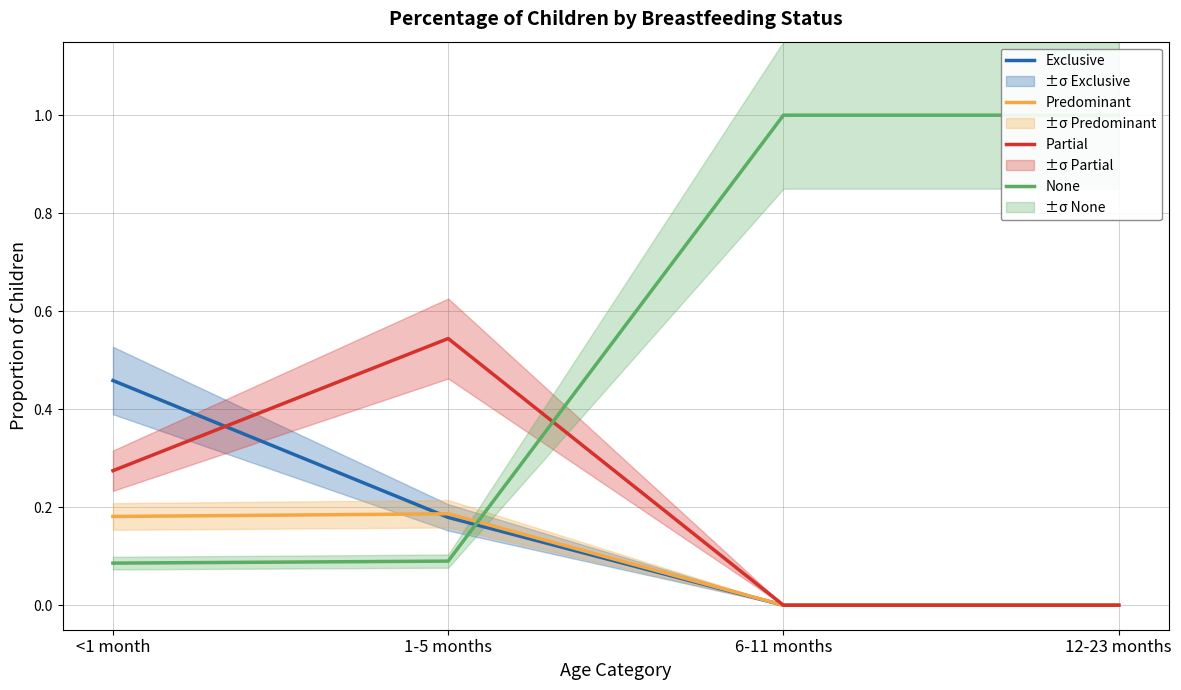

The value of Exclusive at 6-11 months is -0.2. True or false?

False